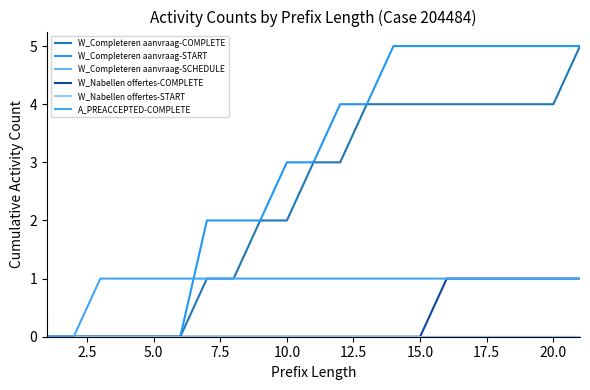

Does the chart display data point markers on the line(s)?

No